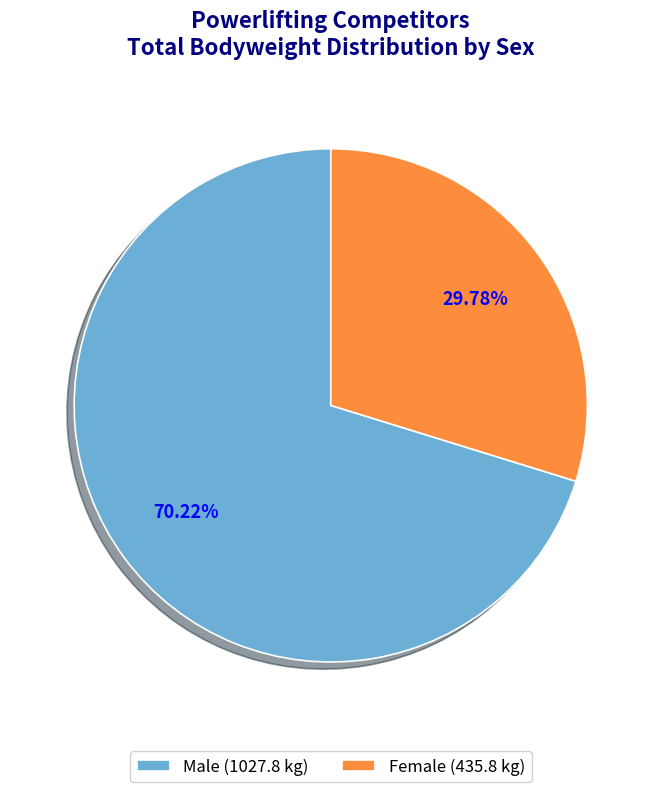

Is the sum of Male (1027.8 kg) and Female (435.8 kg) greater than half?

Yes